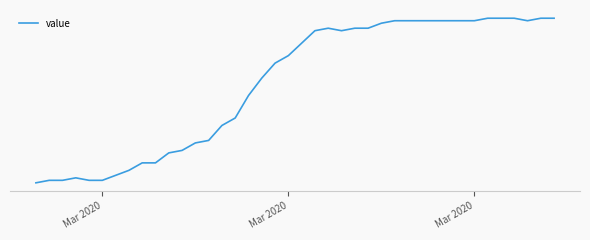

Is this an area chart (filled region under the line)?

No